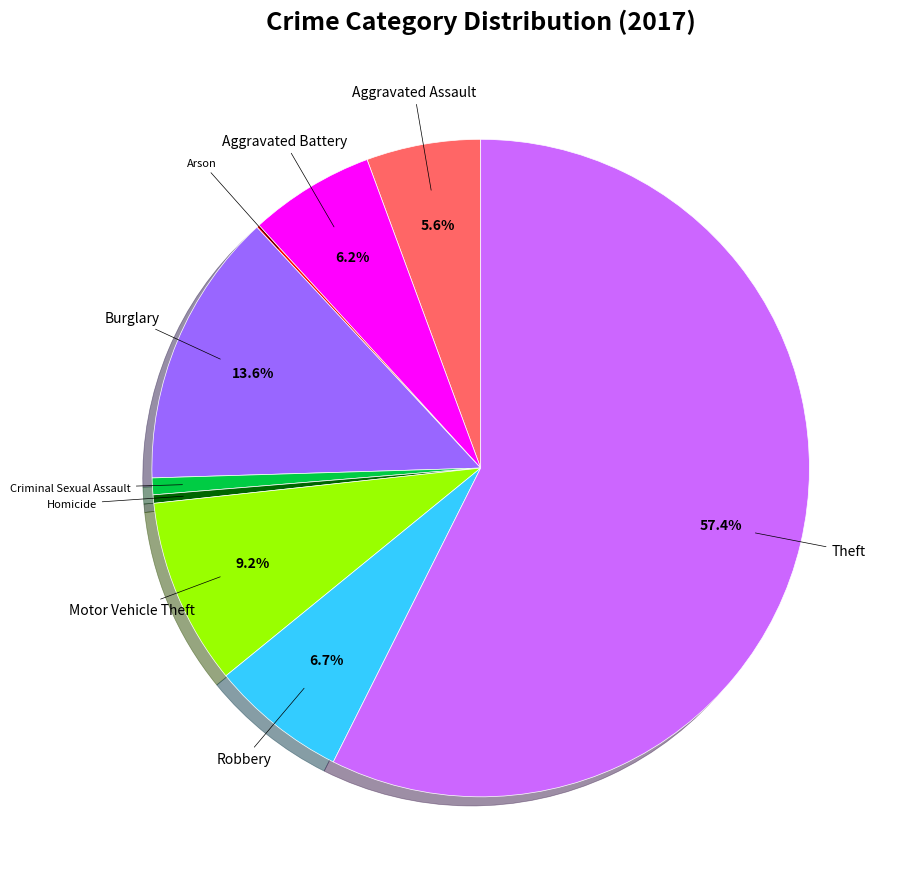

Does any single category account for the majority?

Yes